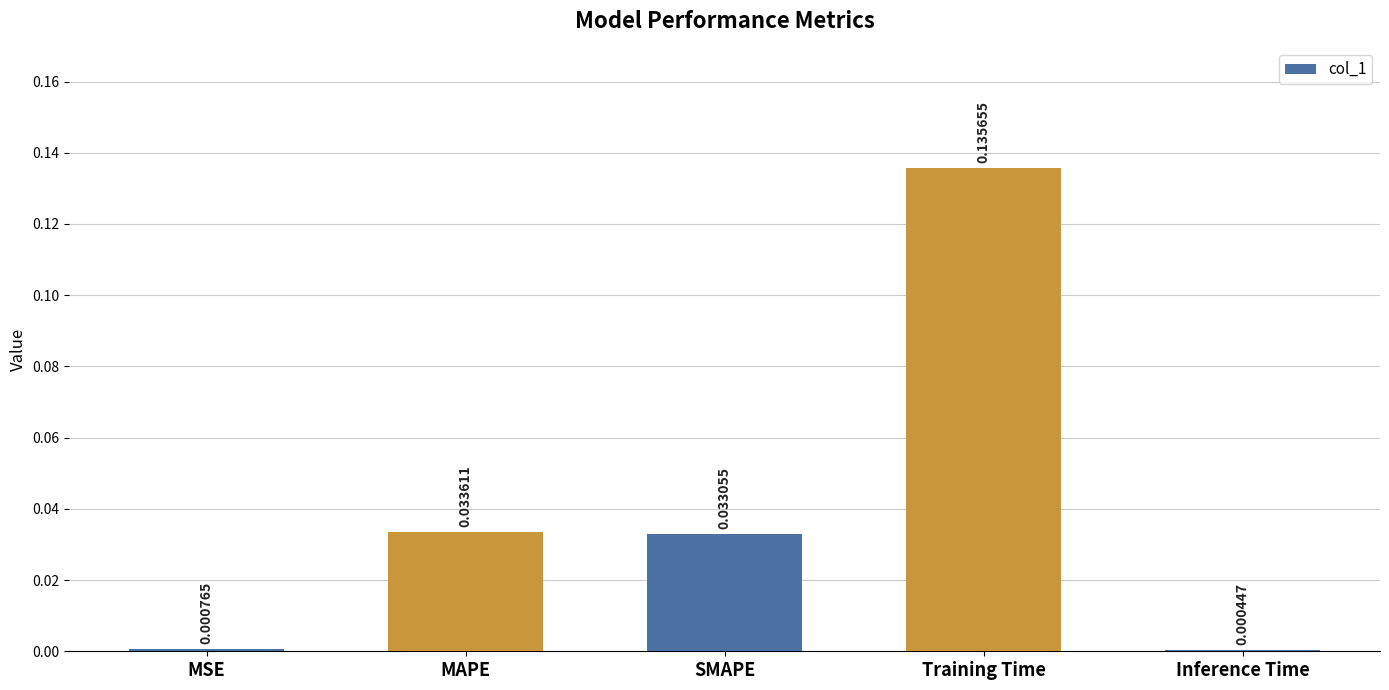

At which label is the value closest to 0?

Inference Time